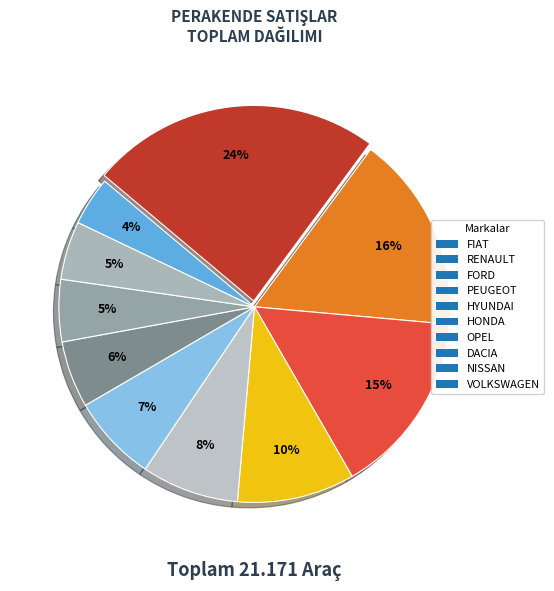

To the nearest percent, what is the difference between the DACIA and VOLKSWAGEN slice percentages?

1%